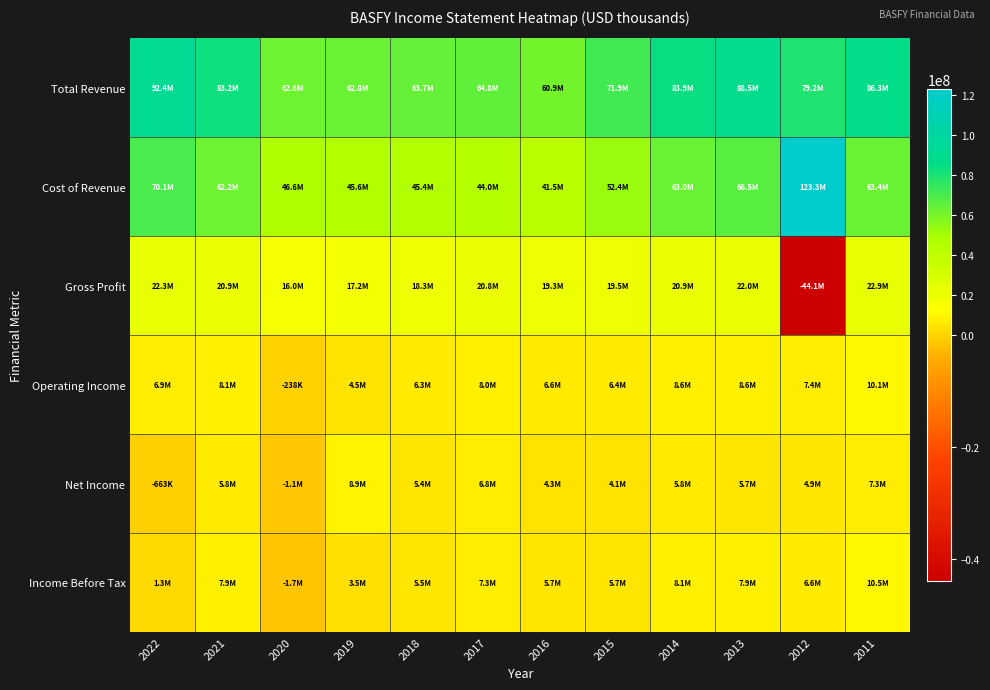

Reading left to right, list all the values displayed in this chart.

Total Revenue: 2022=92392000	2021=83156700	2020=62579600	2019=62756300	2018=63712800	2017=64773900	2016=60887900	2015=71914300	2014=83921500	2013=88486500	2012=79197600	2011=86271500
Cost of Revenue: 2022=70103100	2021=62211500	2020=46594300	2019=45558500	2018=45403000	2017=44003300	2016=41542400	2015=52440500	2014=63047800	2013=66480000	2012=123292200	2011=63369300
Gross Profit: 2022=22288900	2021=20945200	2020=15985300	2019=17197800	2018=18309700	2017=20770700	2016=19345500	2015=19473800	2014=20873700	2013=22006500	2012=-44094600	2011=22902200
Operating Income: 2022=6908700	2021=8133900	2020=-238100	2019=4463700	2018=6320500	2017=8027000	2016=6639000	2015=6378000	2014=8610500	2013=8564800	2012=7402700	2011=10078300
Net Income: 2022=-663400	2021=5843300	2020=-1121500	2019=8909400	2018=5430700	2017=6831500	2016=4291200	2015=4069900	2014=5820500	2013=5732200	2012=4914600	2011=7263500
Income Before Tax: 2022=1259000	2021=7880000	2020=-1652600	2019=3493500	2018=5536500	2017=7281200	2016=5707900	2015=5663400	2014=8132900	2013=7894900	2012=6562700	2011=10529100